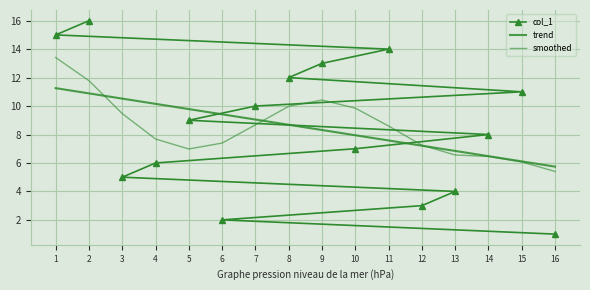

The value of col_1 at 8 is 12. True or false?

True